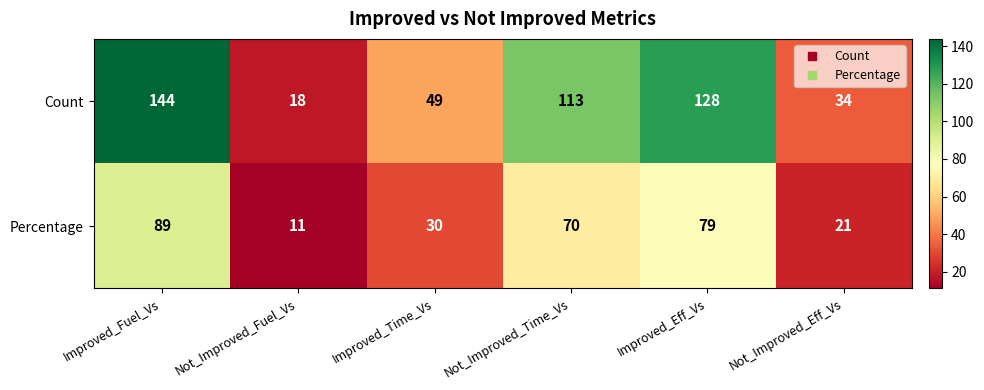

Where is Count nearest to the value 81?

Improved_Time_Vs